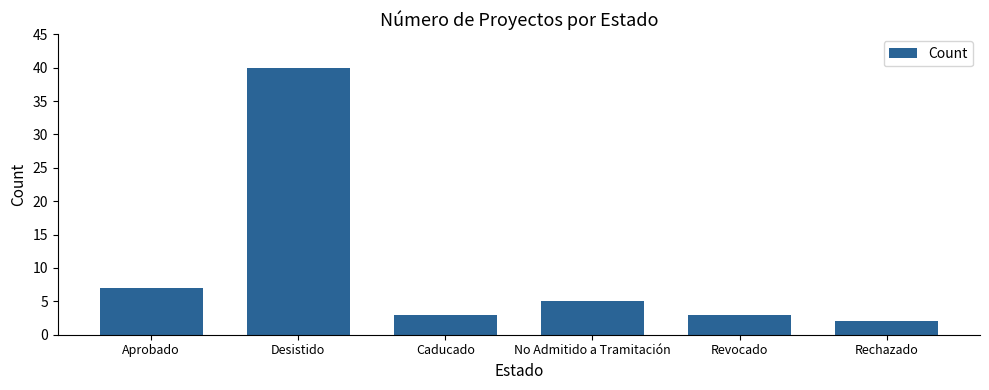

Where is the data nearest to the value 21?

Aprobado